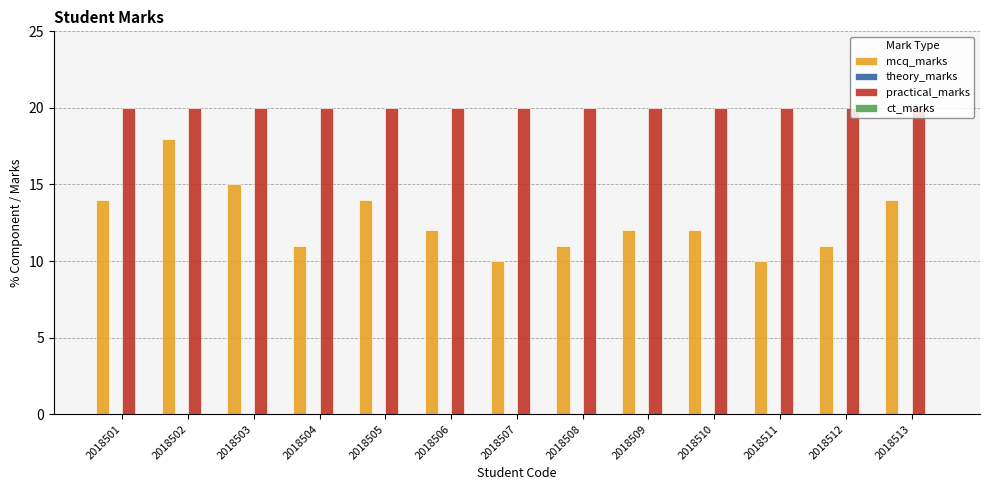

What is the maximum value for practical_marks?

20